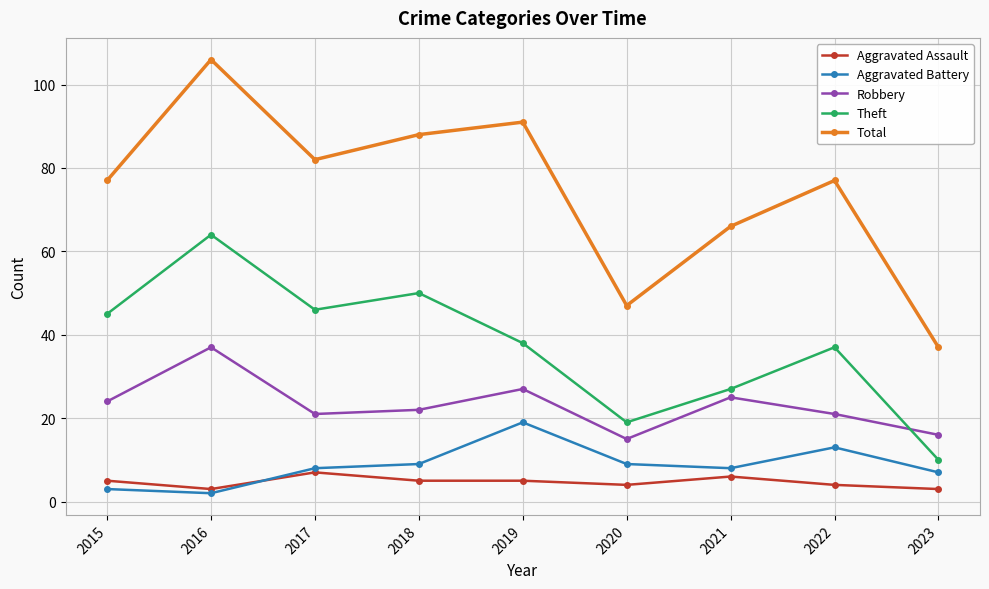

Read the Robbery value at 2023.

16